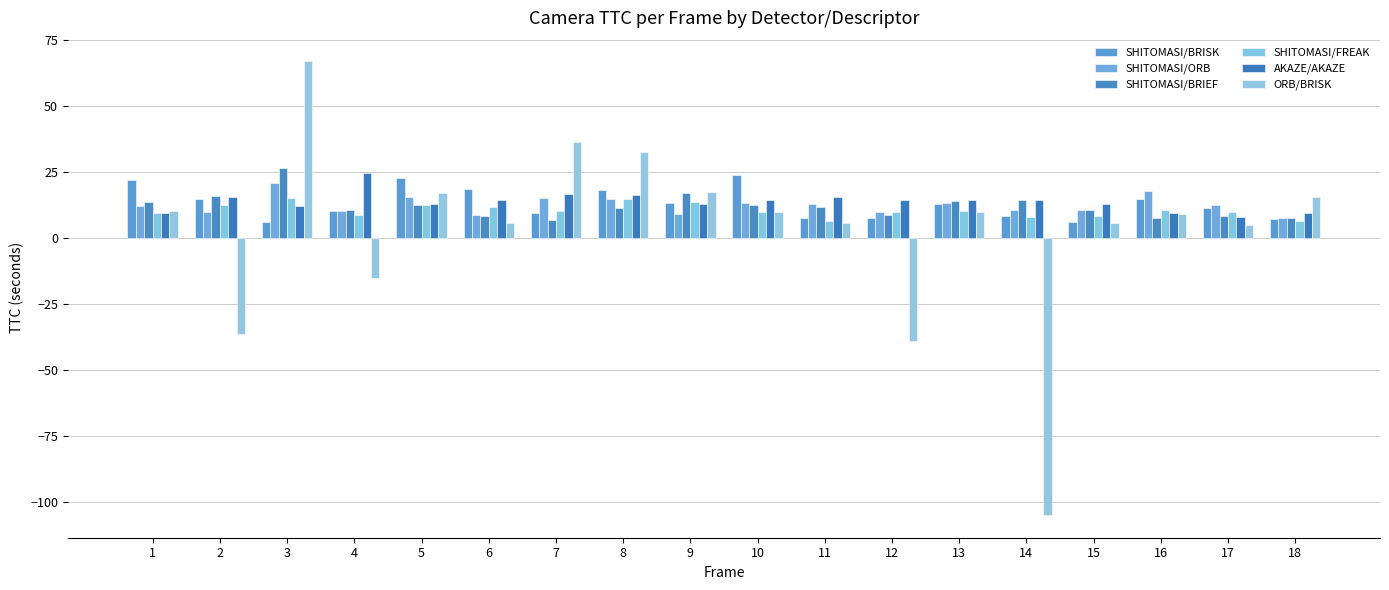

Reading left to right, list all the values displayed in this chart.

SHITOMASI/BRISK: 22.0	15.0	6.2	10.4	22.6	18.7	9.5	18.2	13.2	23.9	7.5	7.8	13.1	8.5	6.1	15.0	11.3	7.2
SHITOMASI/ORB: 12.1	10.1	20.8	10.2	15.7	9.0	15.3	14.9	9.2	13.3	12.8	9.9	13.4	10.9	10.6	17.9	12.6	7.6
SHITOMASI/BRIEF: 13.9	16.0	26.7	10.5	12.8	8.2	6.9	11.4	17.0	12.5	11.8	8.6	14.1	14.7	10.8	7.6	8.5	7.6
SHITOMASI/FREAK: 9.6	12.6	15.3	8.7	12.6	12.0	10.4	14.9	13.8	9.9	6.7	9.9	10.4	8.0	8.4	10.9	10.0	6.6
AKAZE/AKAZE: 9.7	15.8	12.3	24.8	12.9	14.7	16.8	16.3	12.9	14.6	15.6	14.6	14.3	14.4	13.0	9.5	8.1	9.6
ORB/BRISK: 10.2	-36.2	67.3	-15.2	17.2	5.6	36.5	32.5	17.6	10.1	5.8	-38.9	9.8	-105.0	5.9	9.1	5.0	15.7